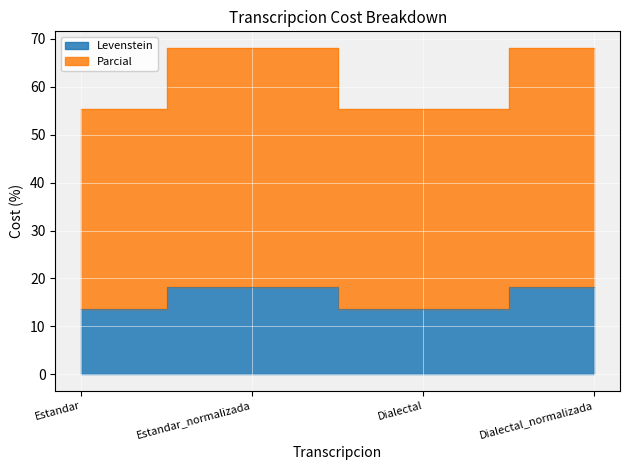

What is the value of the Parcial point at the 4th from the left?

68.2